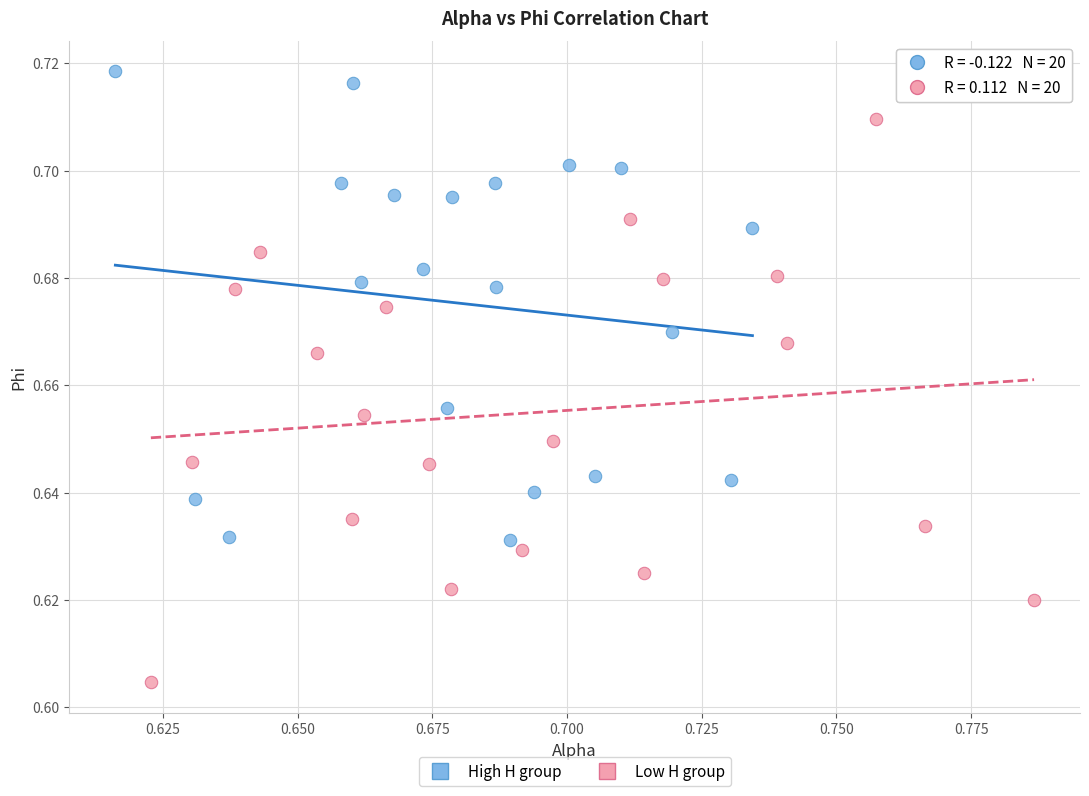

Which series reaches the minimum Y coordinate?

Low H group